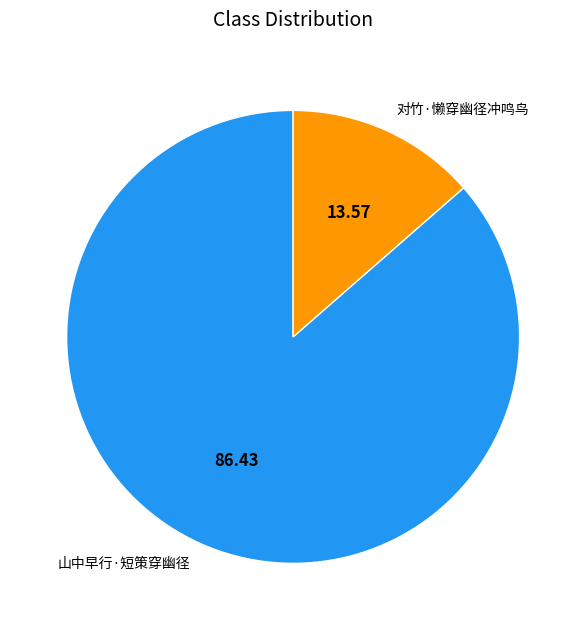

Do 对竹·懒穿幽径冲鸣鸟 and 山中早行·短策穿幽径 together represent more than half of the pie?

Yes